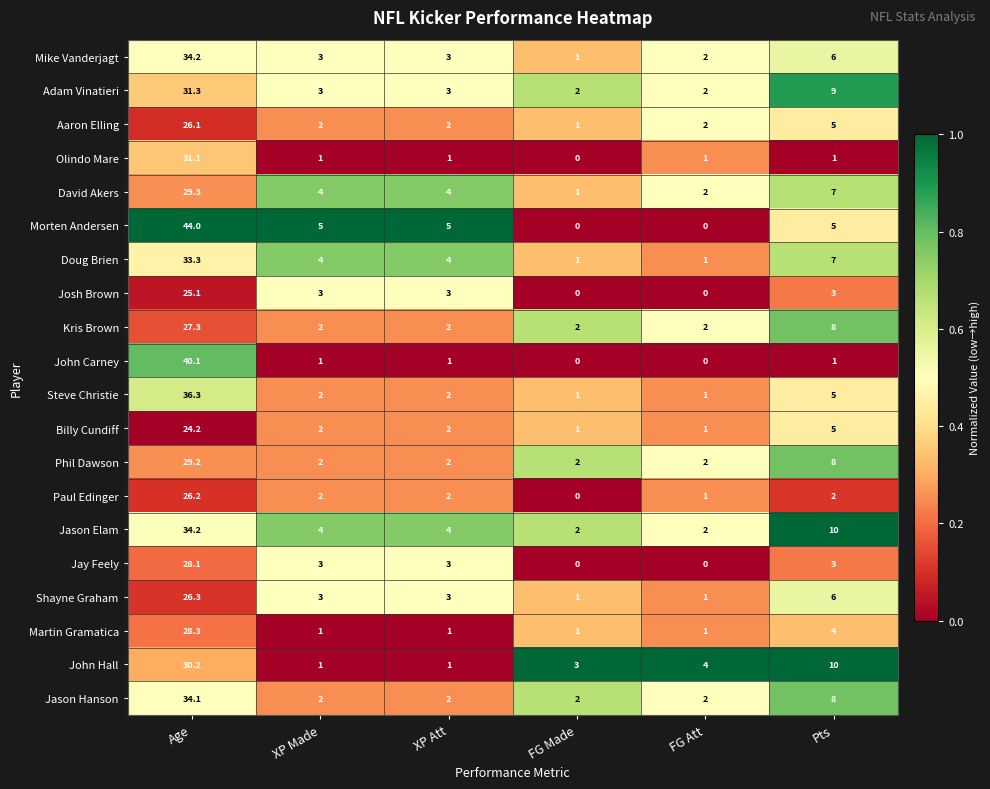

How many distinct data groups are displayed?

20